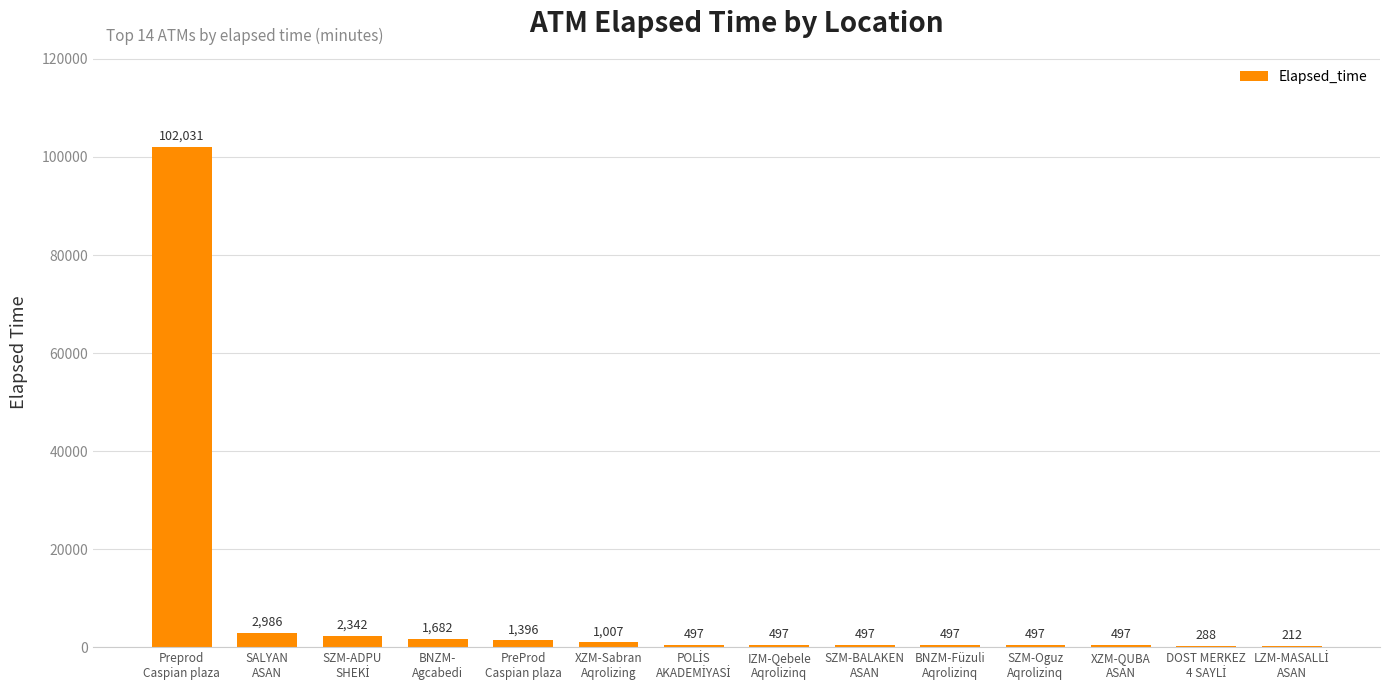

What is the maximum value shown in the chart?

102031